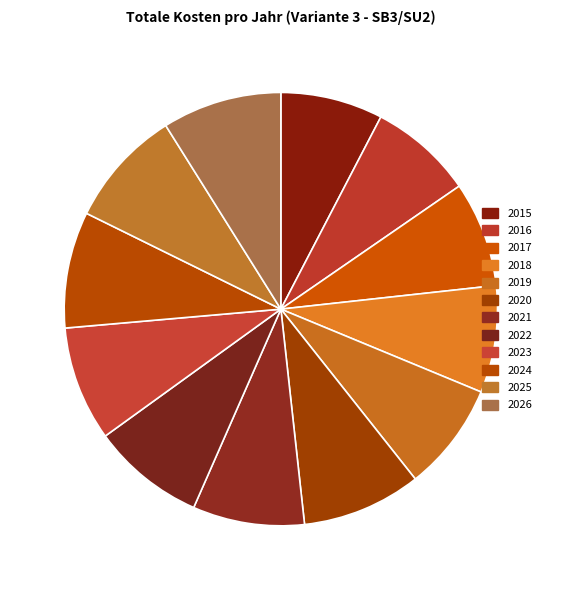

To the nearest percent, what is the combined percentage of 2026 and 2017?

17%